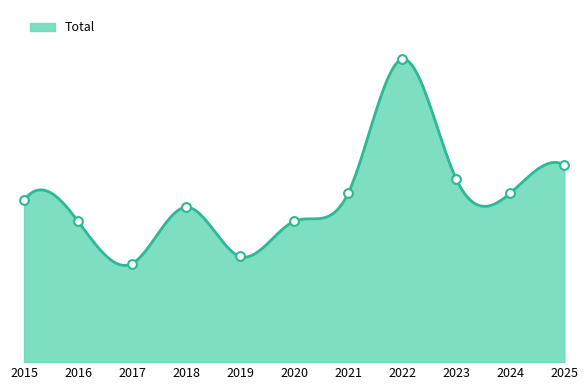

What is the ratio of the value at 2025 to the value at 2016?

1.4